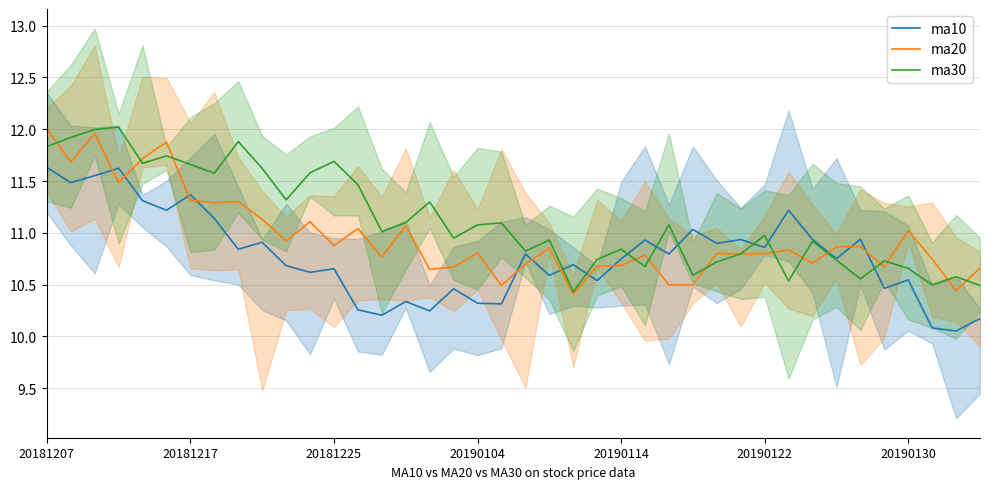

The ma10 series shows 10.2 at 14. True or false?

True